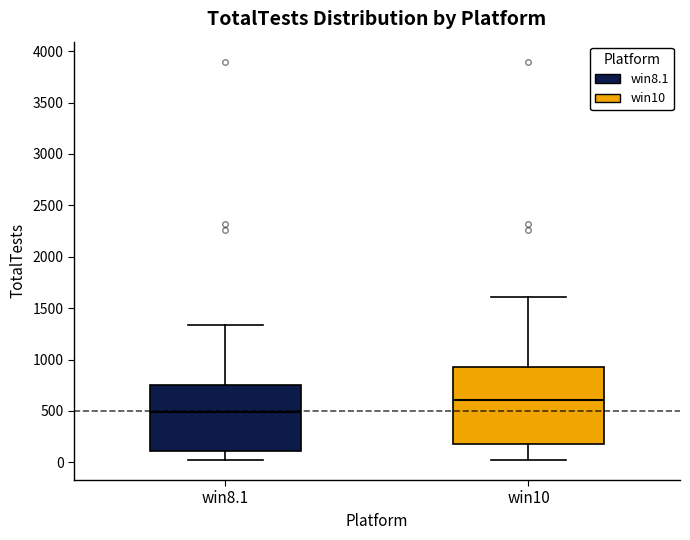

Where is the upper edge of the box for win8.1 on the y-axis? The values are not printed on the chart, so give them approximately, as read against the axis.

750